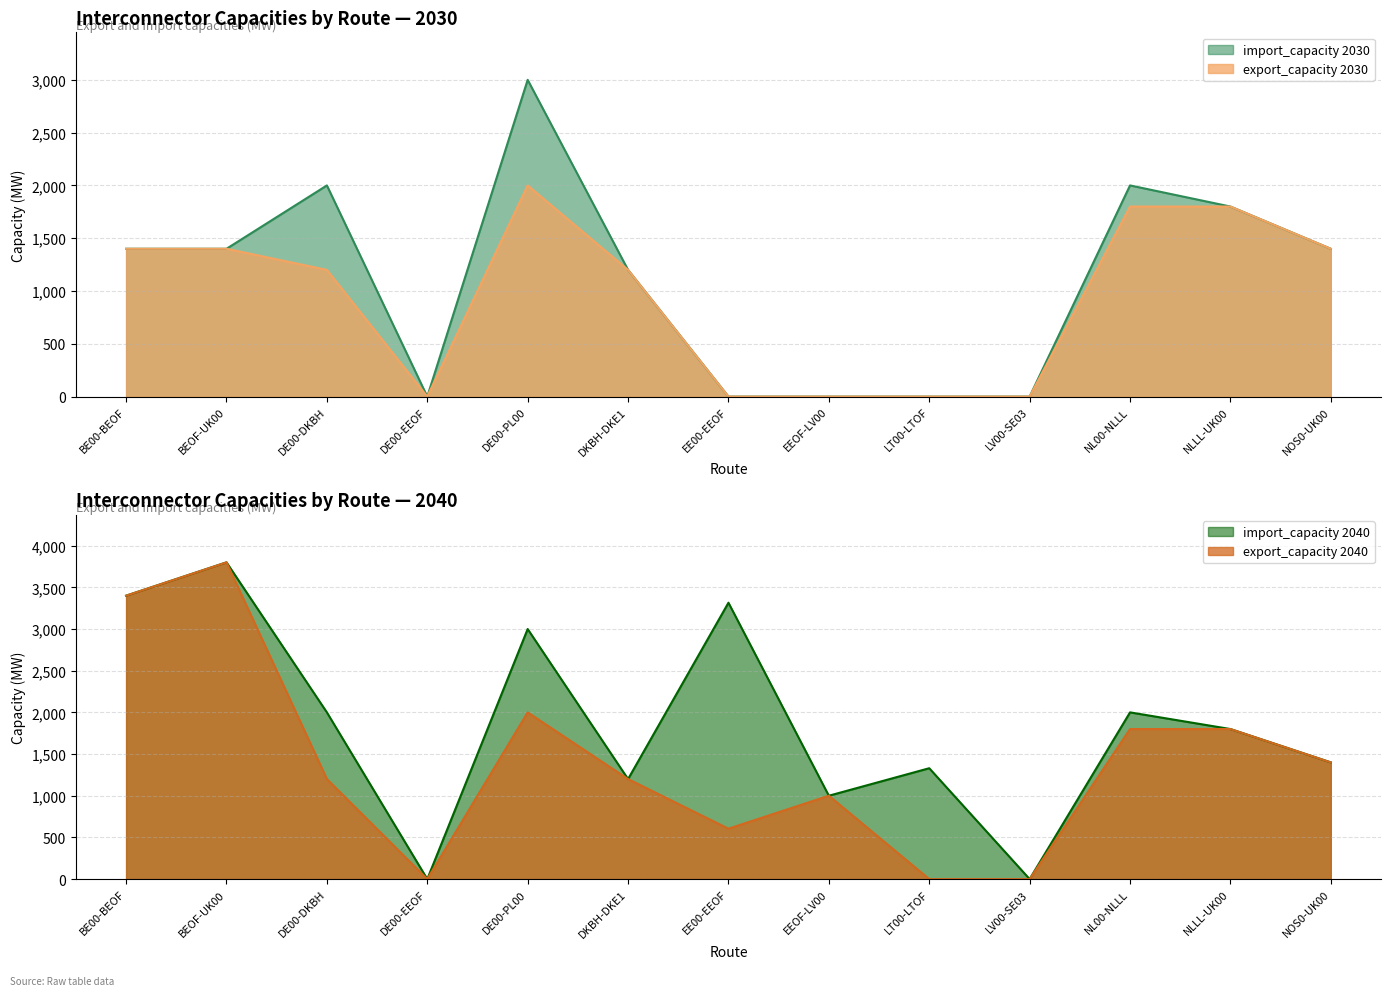

What is the difference between the highest and lowest values at DE00-DKBH?

800.0